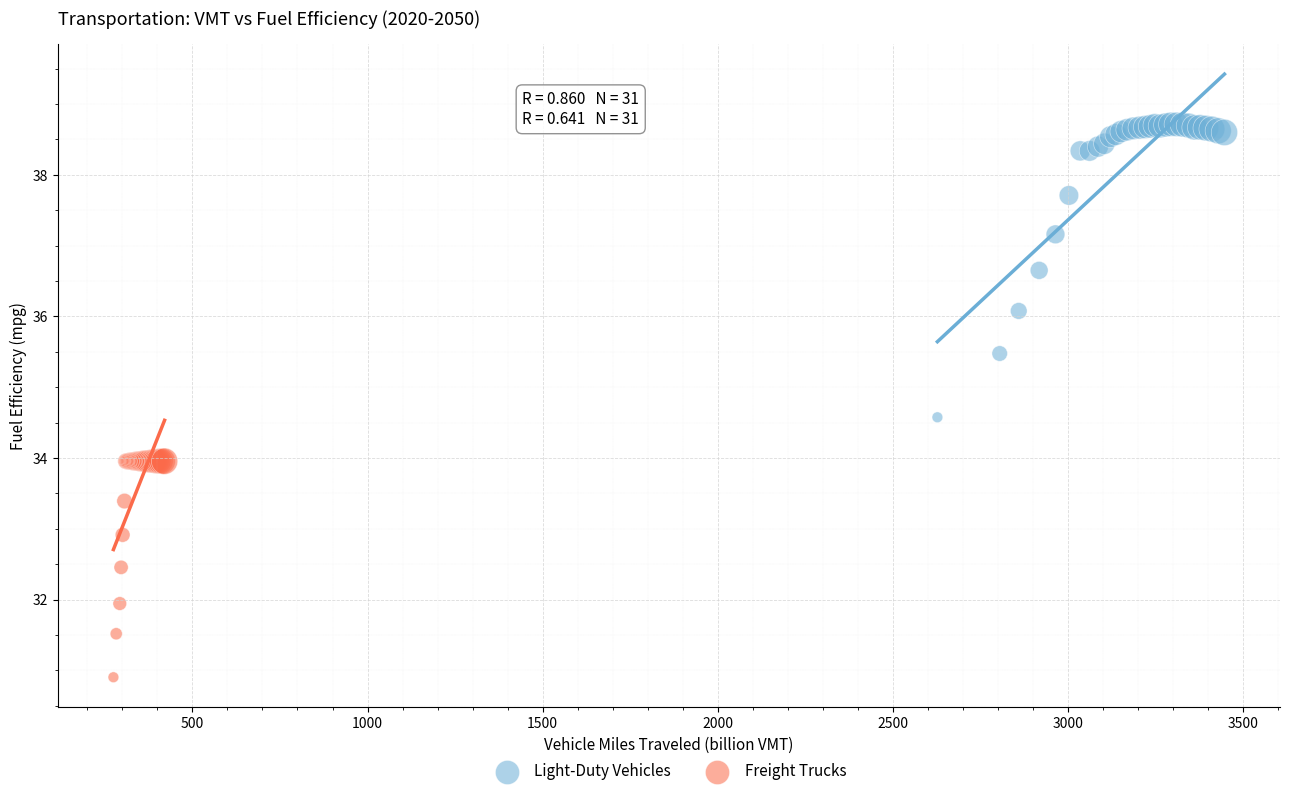

Which series contains the highest Y value?

Light-Duty Vehicles